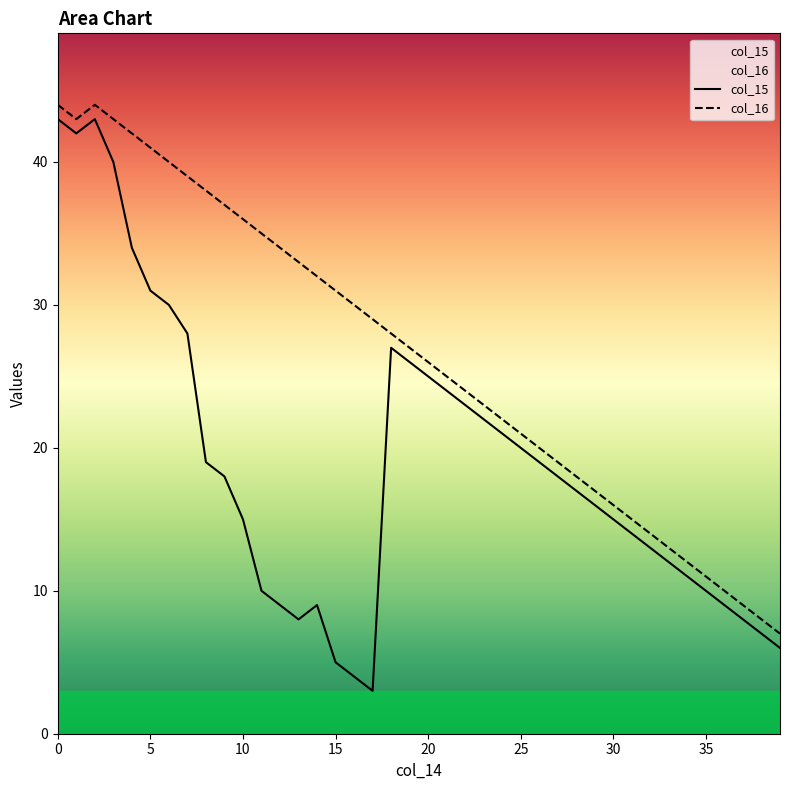

What is the average value of the col_16 series?

26